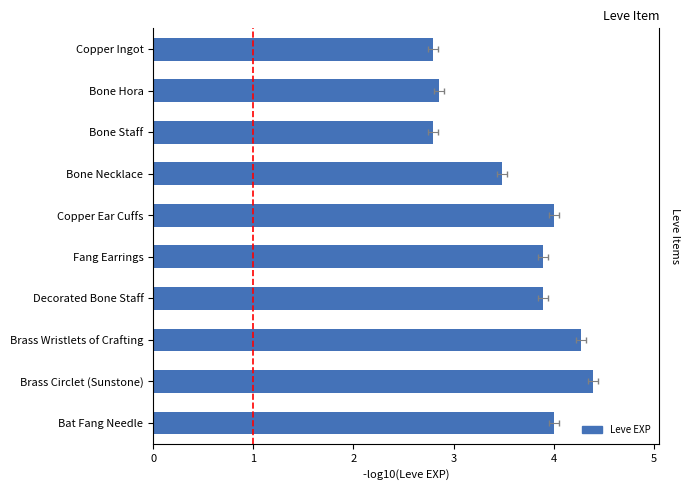

What is the difference between the maximum and minimum values?

1.6